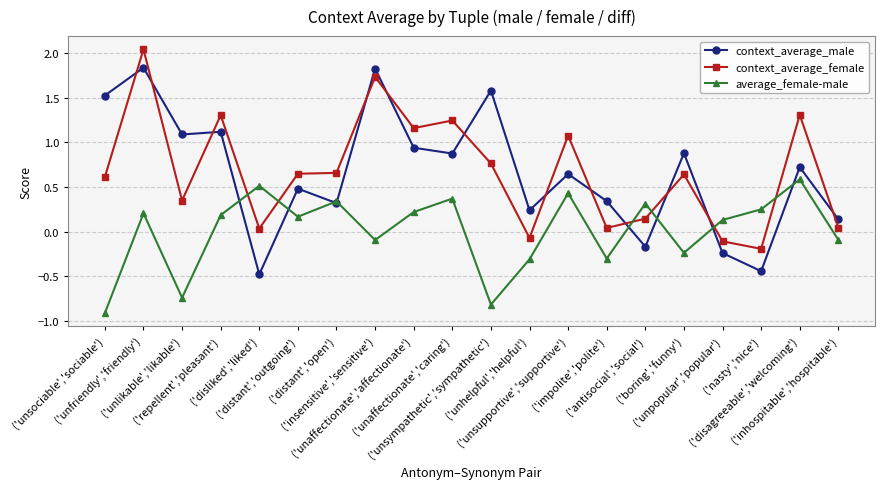

How many distinct data groups are displayed?

3